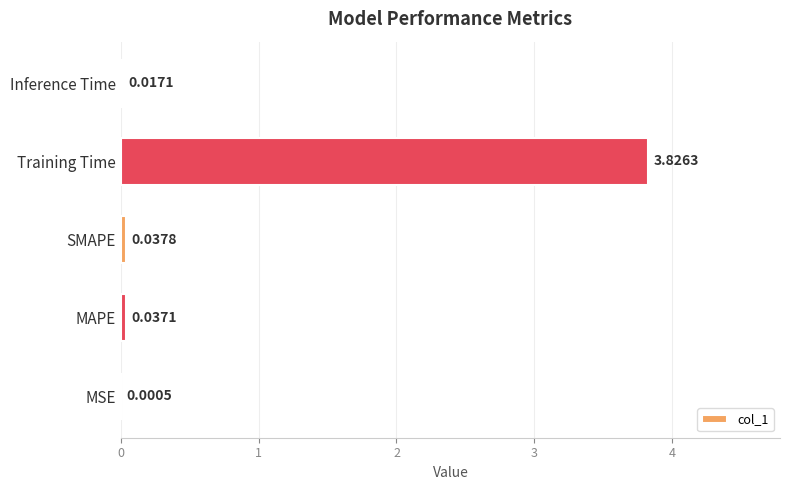

Which has a higher value, MSE or SMAPE?

SMAPE